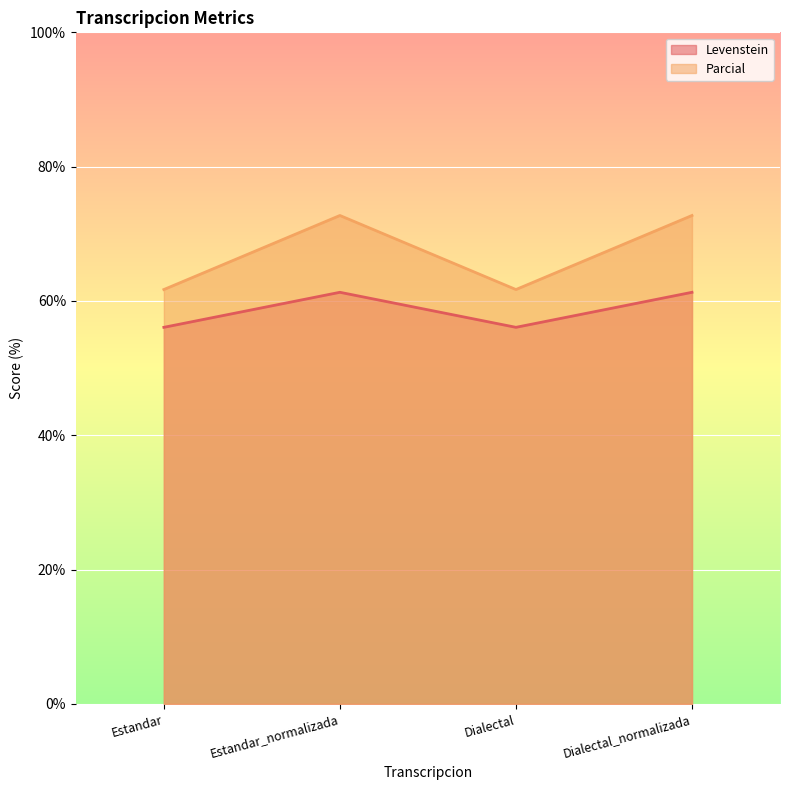

Read the Parcial value at Dialectal.

61.7